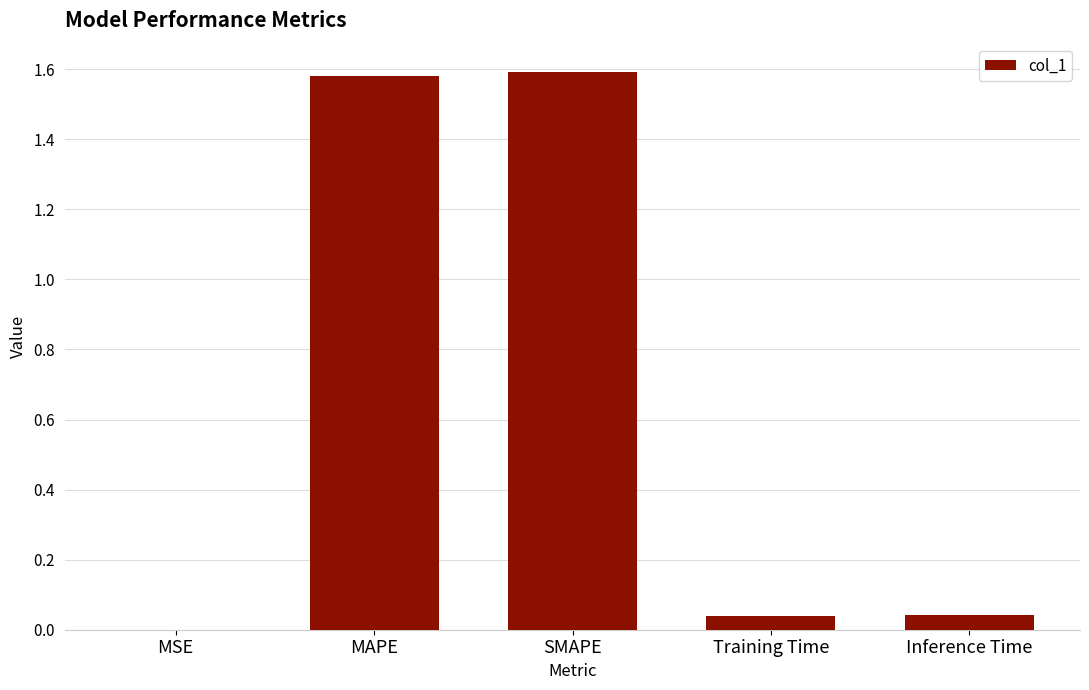

List the labels in order of value, largest first.

SMAPE, MAPE, Inference Time, Training Time, MSE